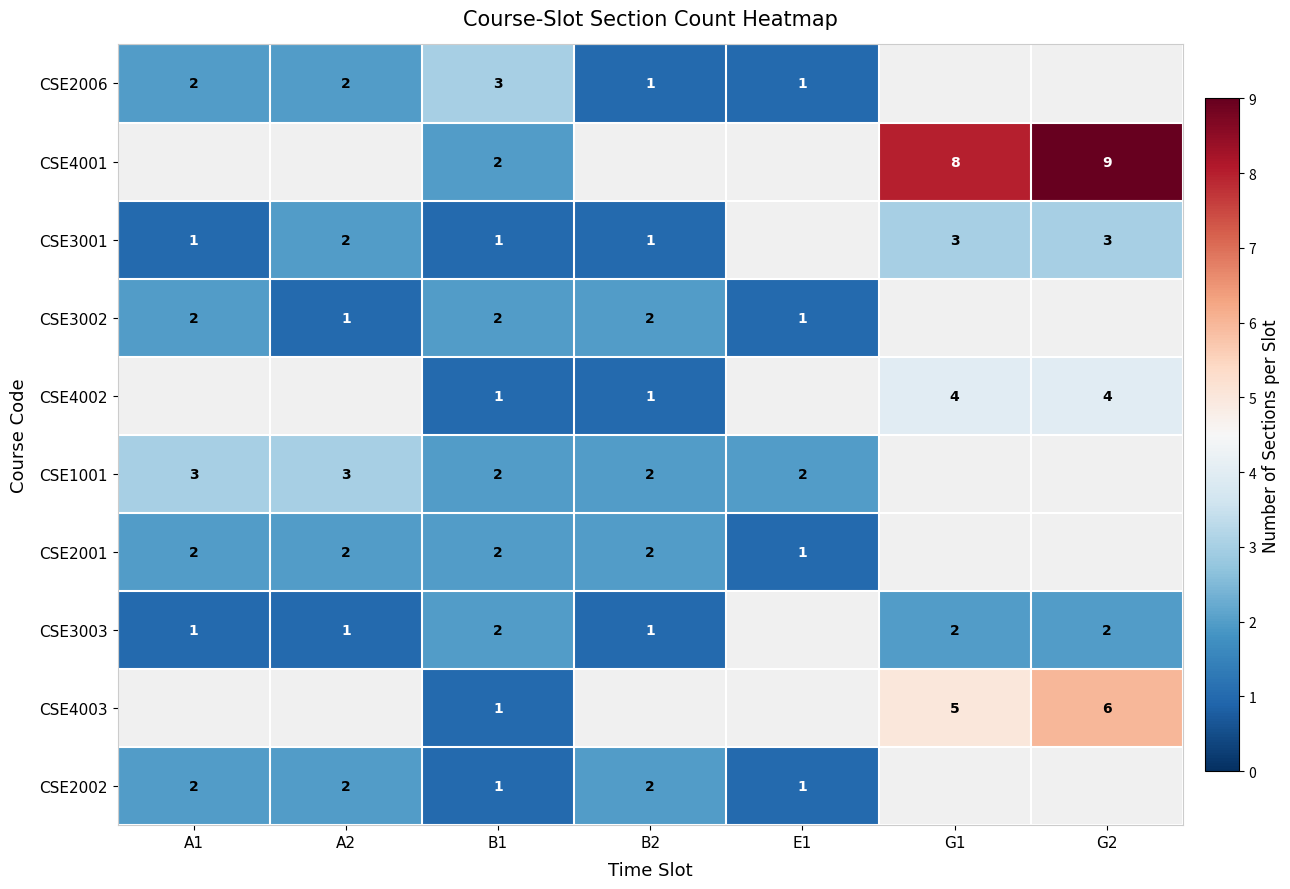

What is the difference between the highest and lowest values at A2?

2.0